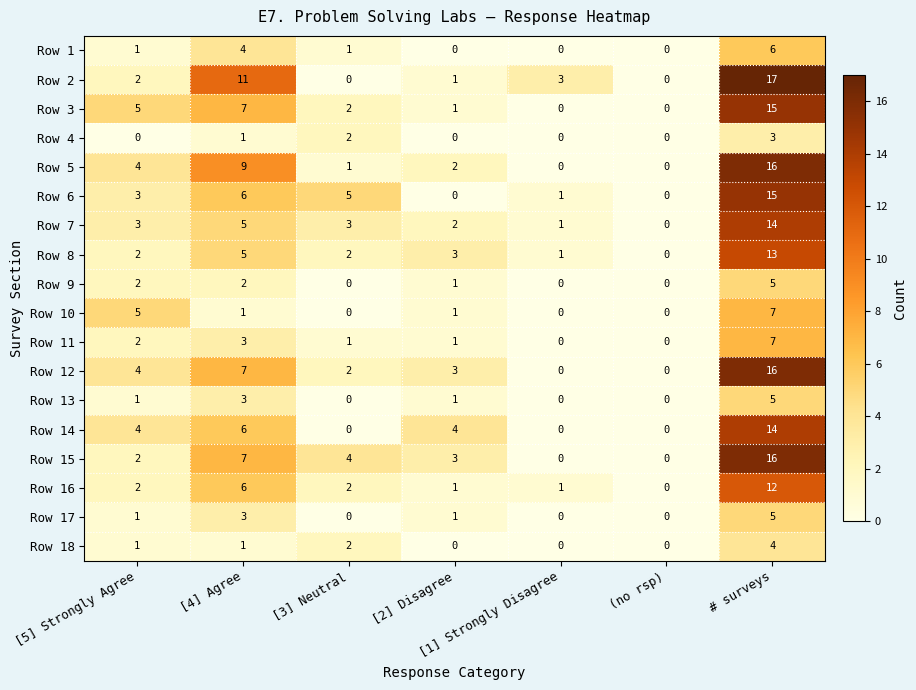

How many positive values does the Row 13 series have?

4